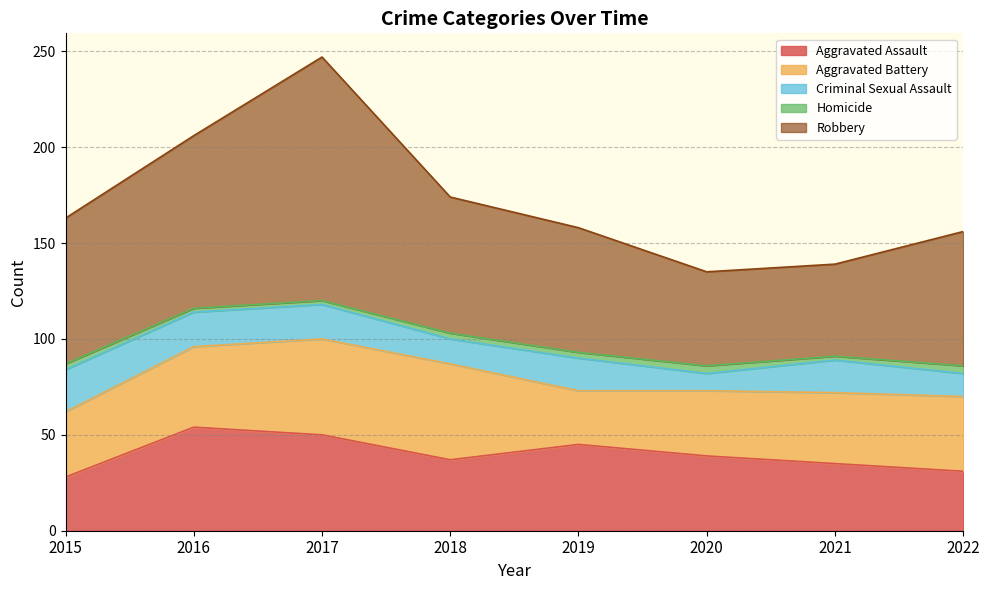

Reading left to right, list all the values displayed in this chart.

Aggravated Assault: 2015=28	2016=54	2017=50	2018=37	2019=45	2020=39	2021=35	2022=31
Aggravated Battery: 2015=34	2016=42	2017=50	2018=50	2019=28	2020=34	2021=37	2022=39
Criminal Sexual Assault: 2015=22	2016=18	2017=18	2018=13	2019=17	2020=9	2021=17	2022=12
Homicide: 2015=3	2016=2	2017=2	2018=3	2019=3	2020=4	2021=2	2022=4
Robbery: 2015=76	2016=90	2017=127	2018=71	2019=65	2020=49	2021=48	2022=70